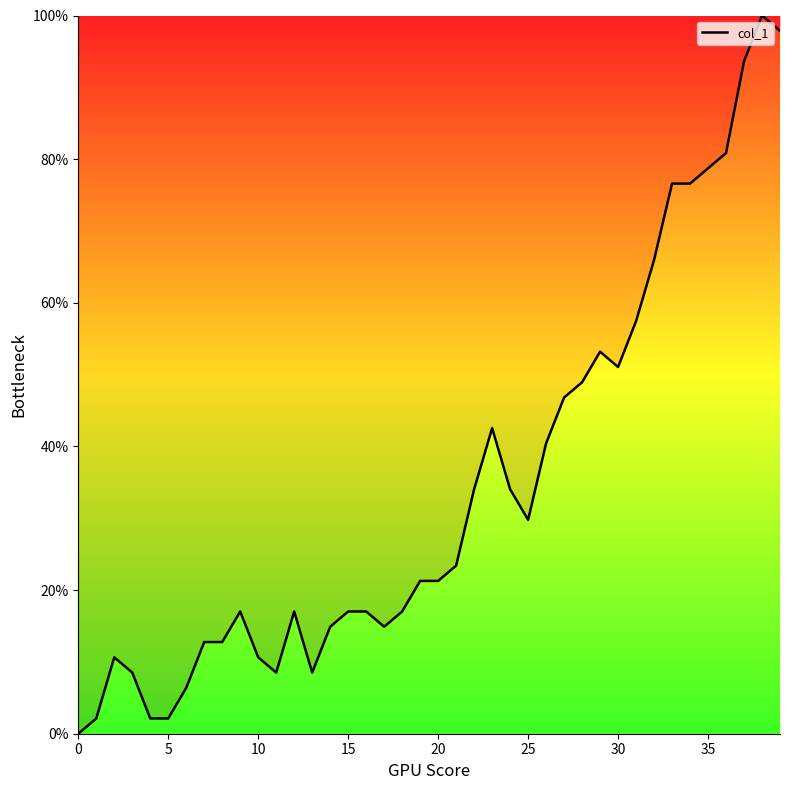

What is the maximum value shown in the chart?

100.0